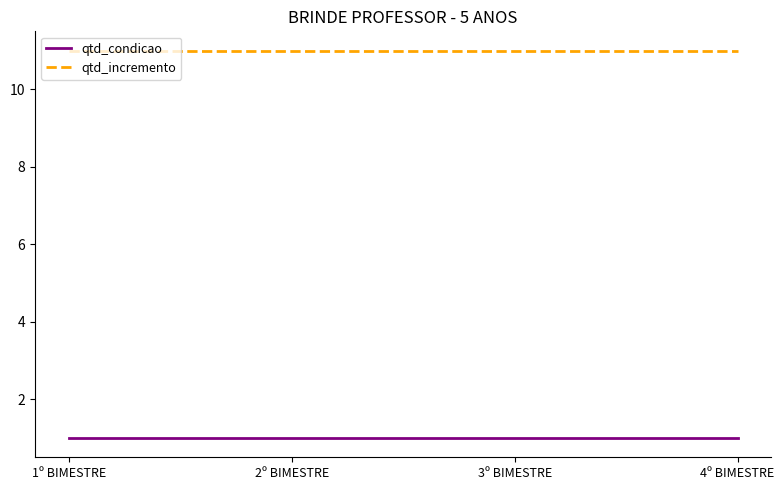

True or false: qtd_condicao and qtd_incremento intersect in this chart.

False